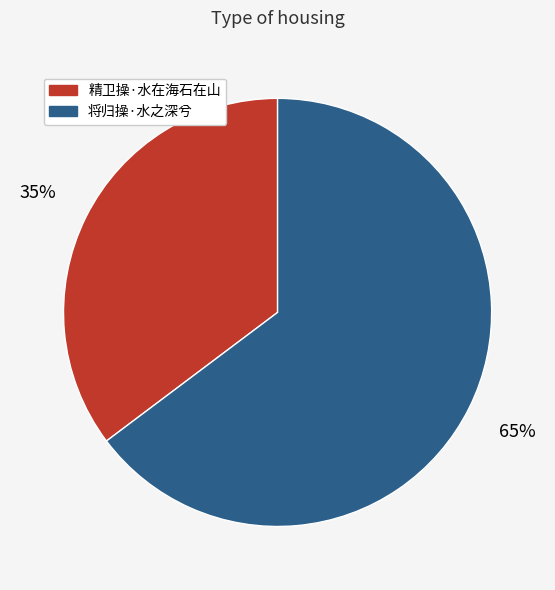

Which slice is the smallest?

精卫操·水在海石在山